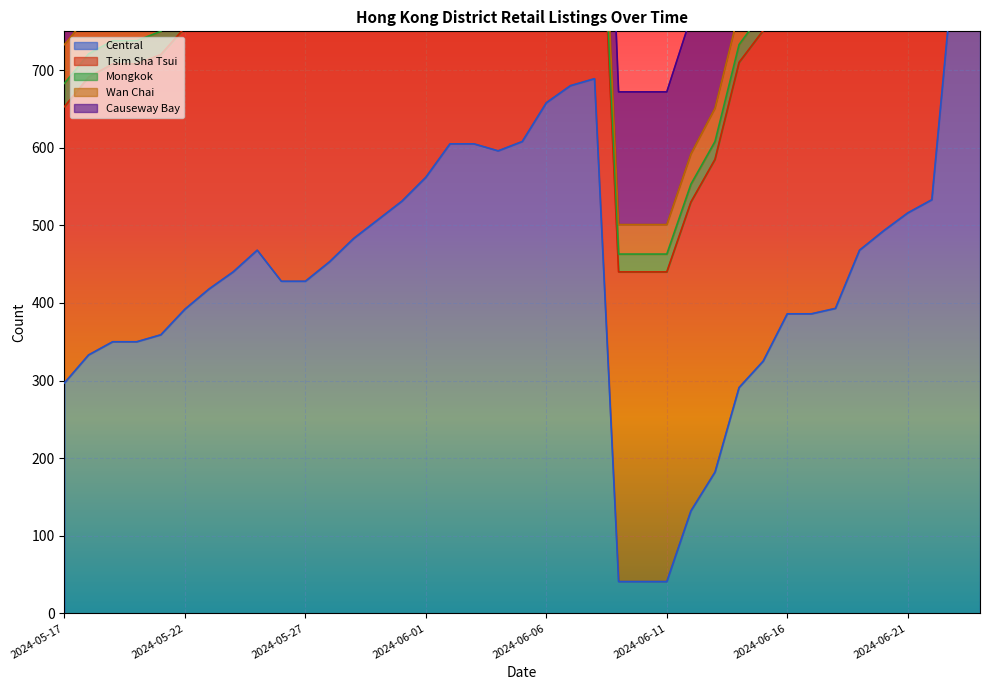

How many data points does each series have?

39